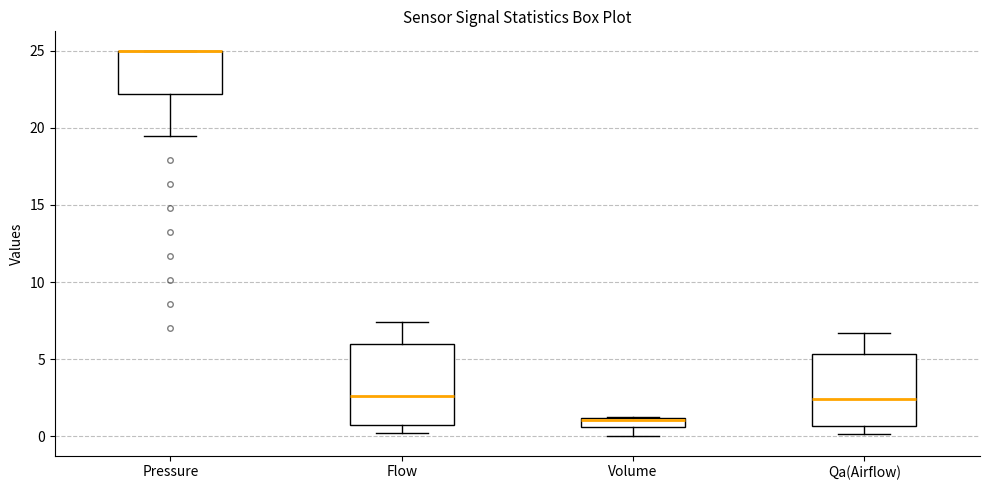

Which box is the tallest, from its lower edge to its upper edge?

Flow